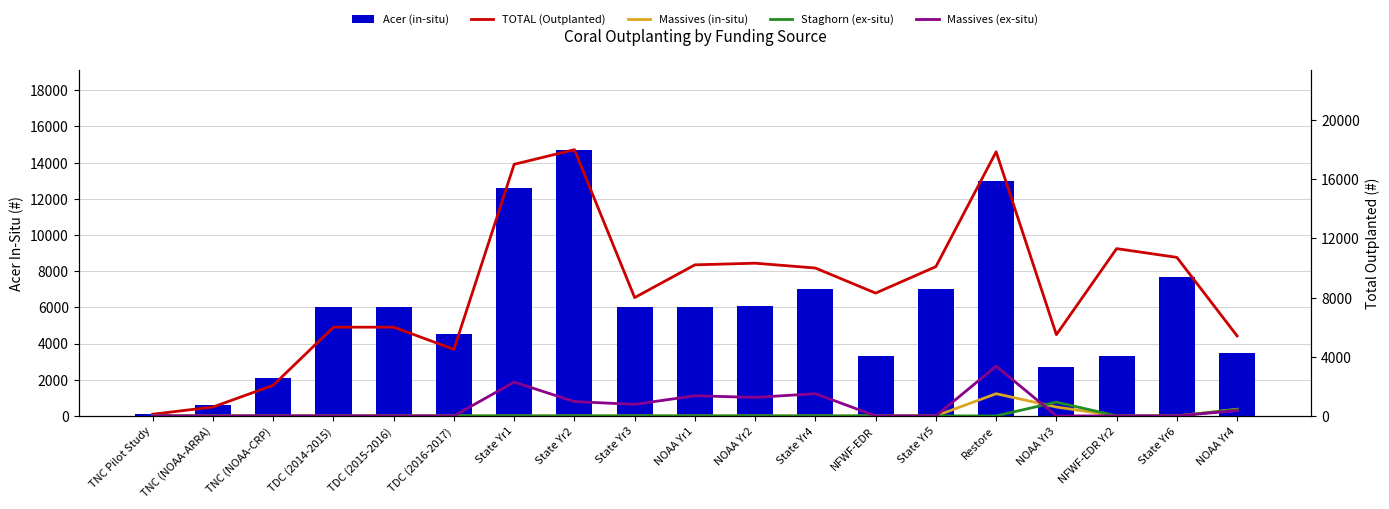

True or false: Massives (in-situ) has a value of -674 at State Yr6.

False